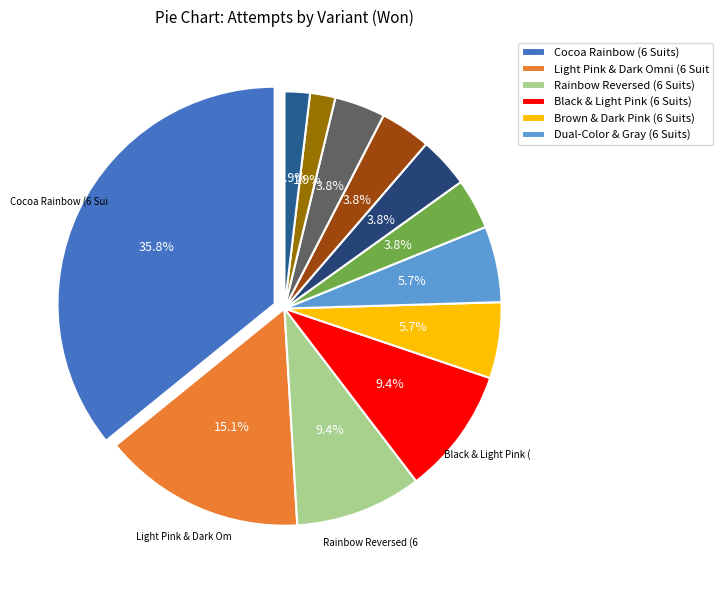

Rank the categories by value from lowest to highest.

Prism & Dark Pink (6 Suits), Dual-Color & Dark Omni (6 Suits), Rainbow & Omni (6 Suits), Prism & Dark Brown (6 Suits), Omni-Fives & Dark Omni (6 Suits), Omni & Dark Pink (6 Suits), Brown & Dark Pink (6 Suits), Dual-Color & Gray (6 Suits), Rainbow Reversed (6 Suits), Black & Light Pink (6 Suits), Light Pink & Dark Omni (6 Suits), Cocoa Rainbow (6 Suits)